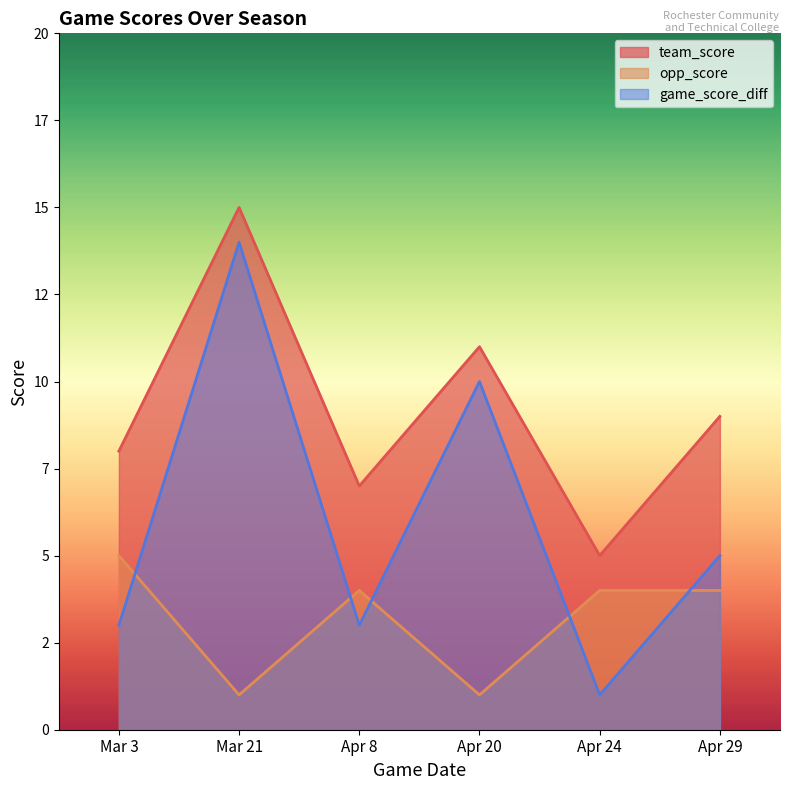

Count the number of data series in this chart.

3